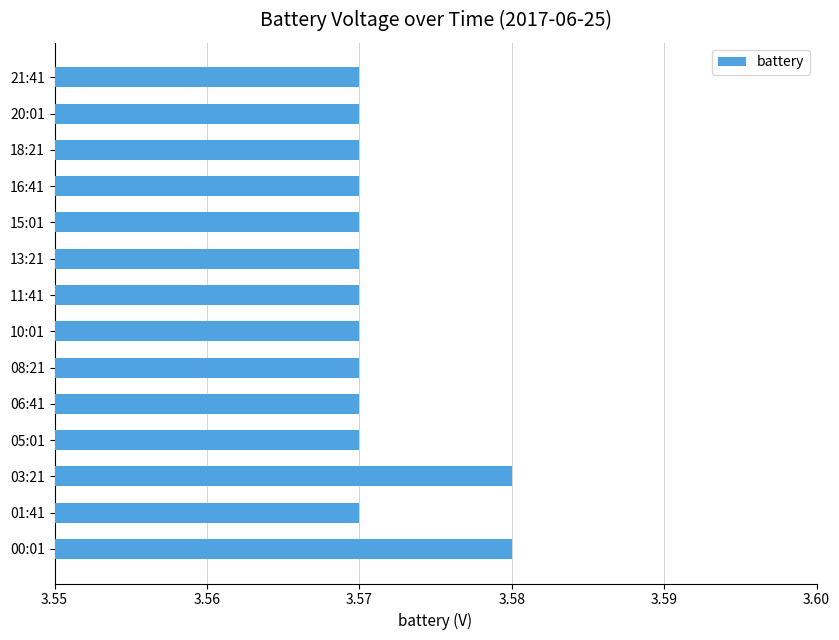

Count the values in the range 3 to 4.

14